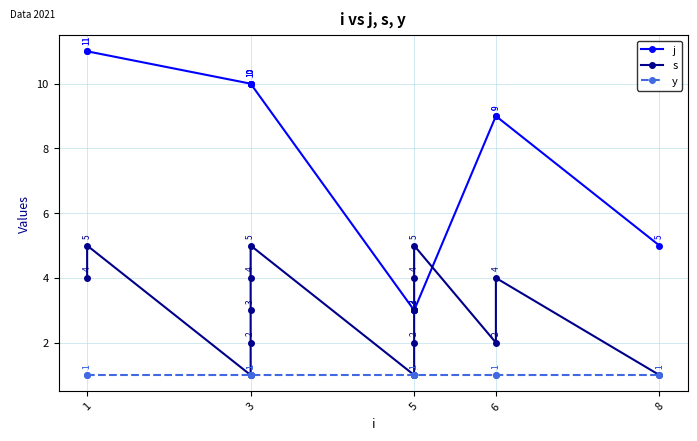

What is the label of the 10th point from the right?

5